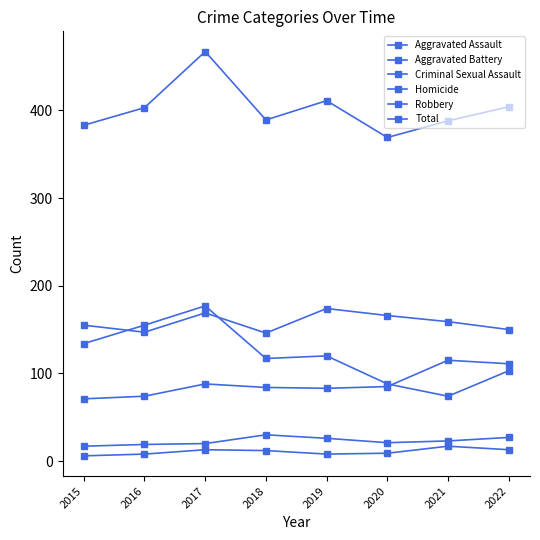

How many lines are shown in the chart?

6